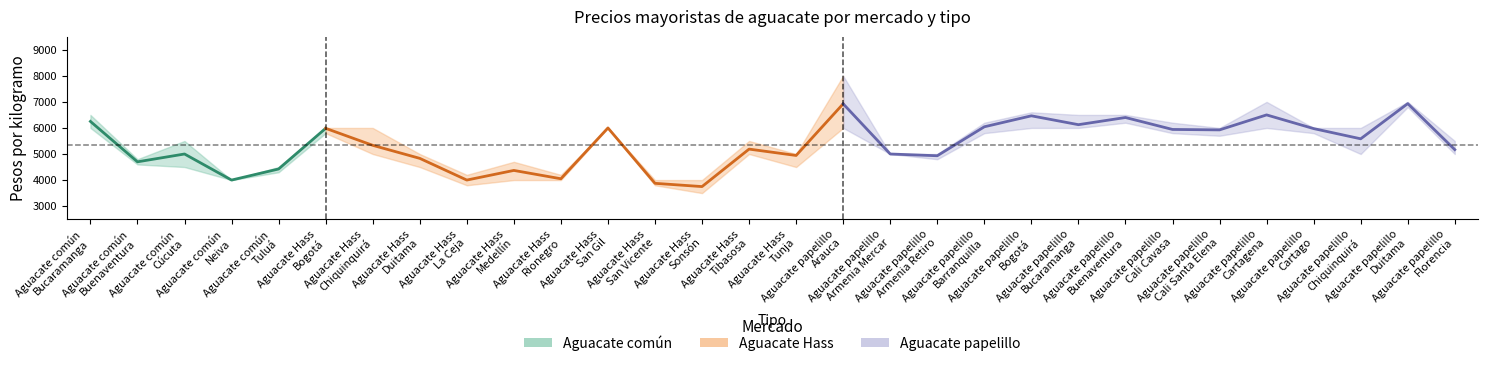

True or false: precio_max and precio_medio intersect in this chart.

False